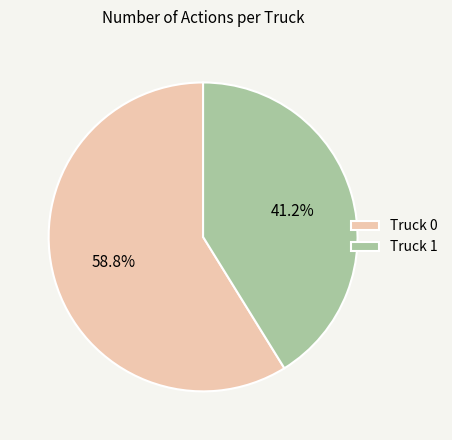

What percentage is NOT represented by Truck 0?

41.2%